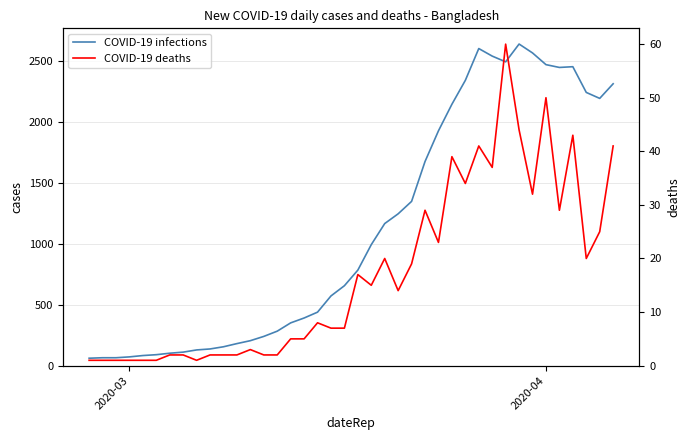

Count the number of categories in the chart.

40